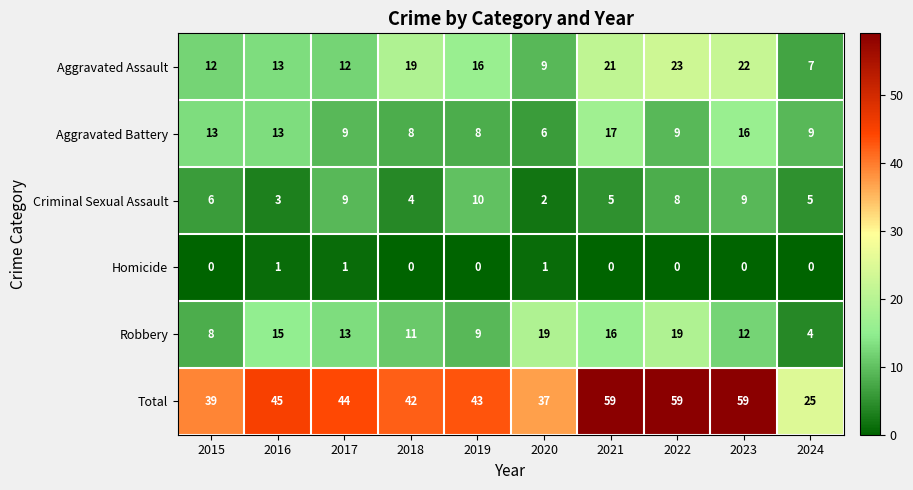

How many categories are shown in the chart?

10